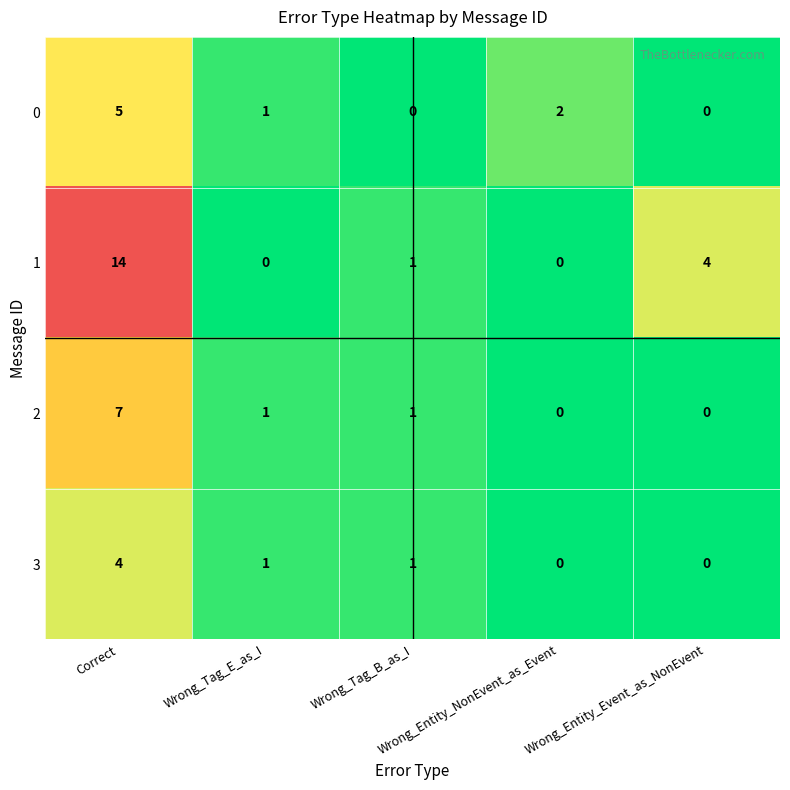

Count the 3 values in the range 0 to 1.

4